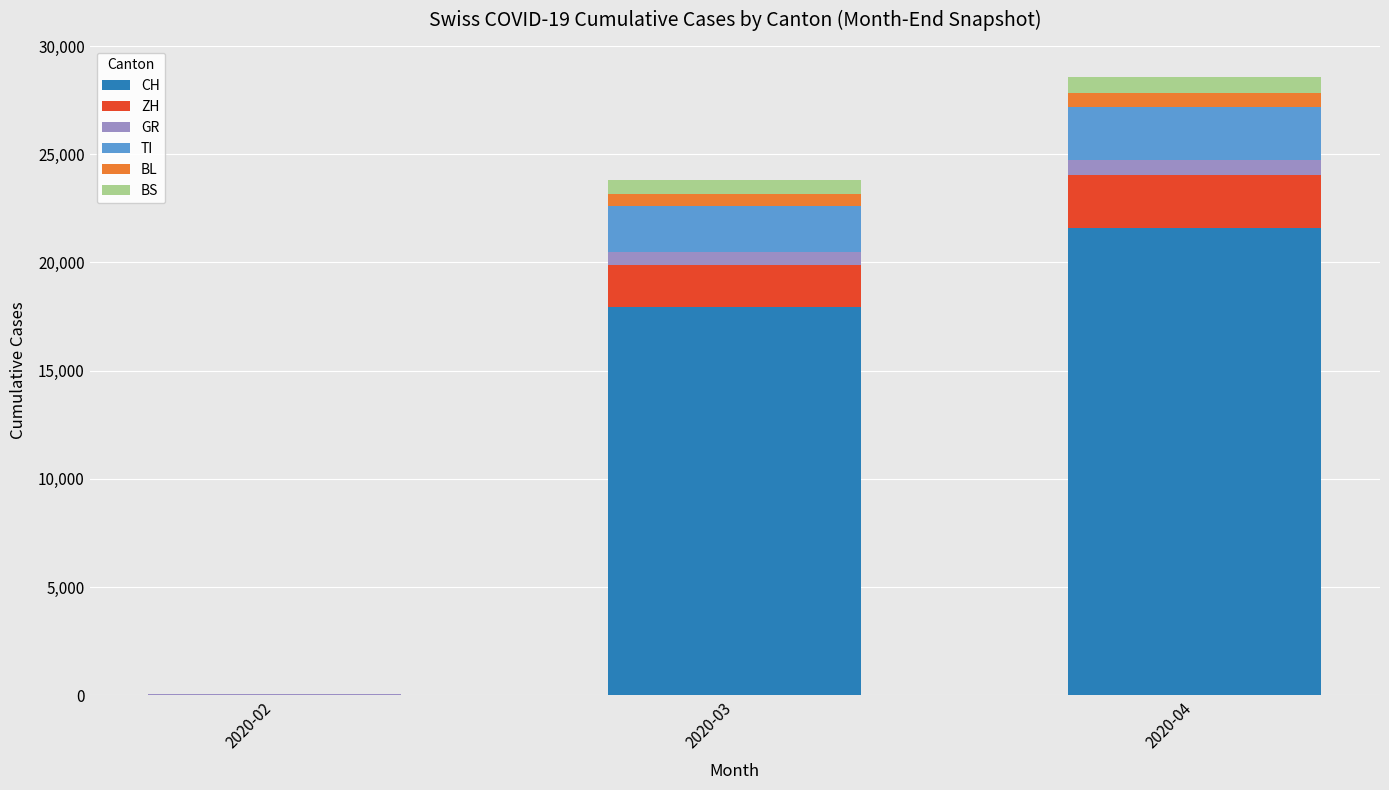

At which category is the sum across all series the highest?

2020-04